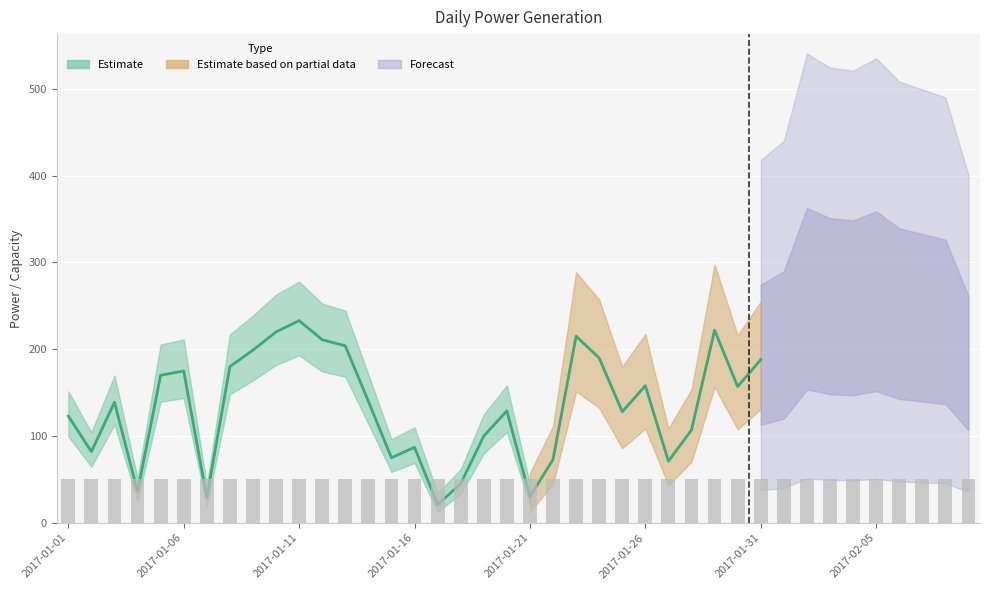

Is it true that capacity equals 50 at 2017-01-24?

True